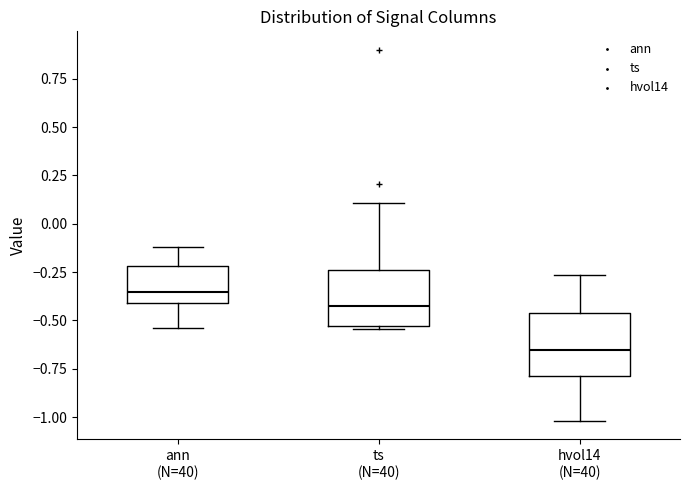

Reading left to right, read every box against the y-axis: the position of its median line, the range the box covers, and the ends of its whiskers. The values are not printed on the chart, so give them approximately, as read against the axis.

ann (N=40): median -0.35, box -0.40 to -0.20, whiskers -0.55 to -0.10
ts (N=40): median -0.40, box -0.55 to -0.25, whiskers -0.55 (just below the box's lower edge) to 0.10
hvol14 (N=40): median -0.65, box -0.80 to -0.45, whiskers -1.00 to -0.25